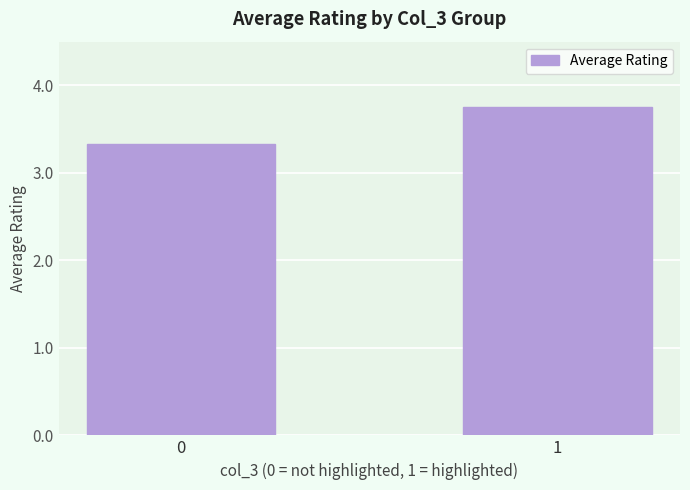

Rank the categories by value from lowest to highest.

0, 1